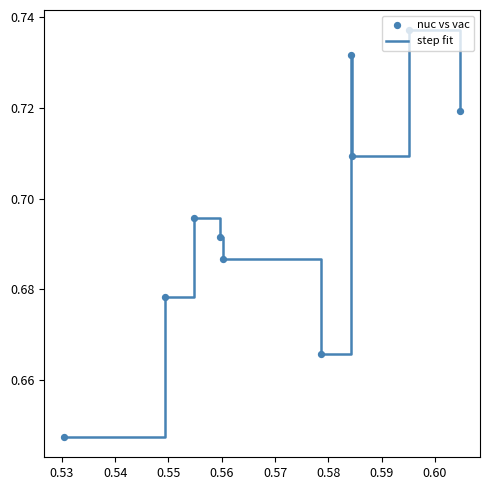

Is this an area chart (filled region under the line)?

No